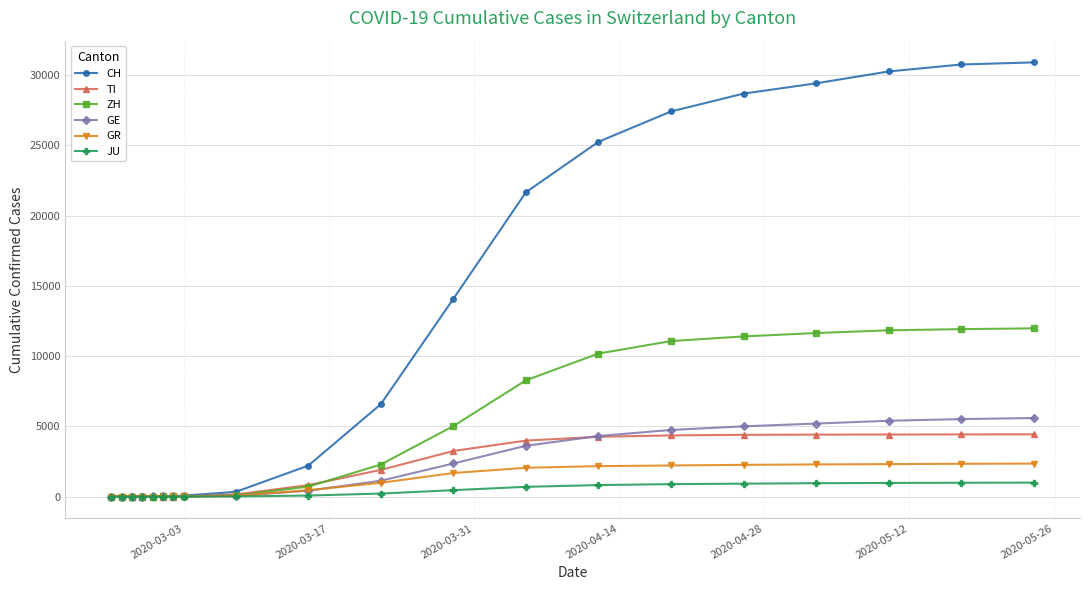

Which series has the largest range (max minus min)?

CH